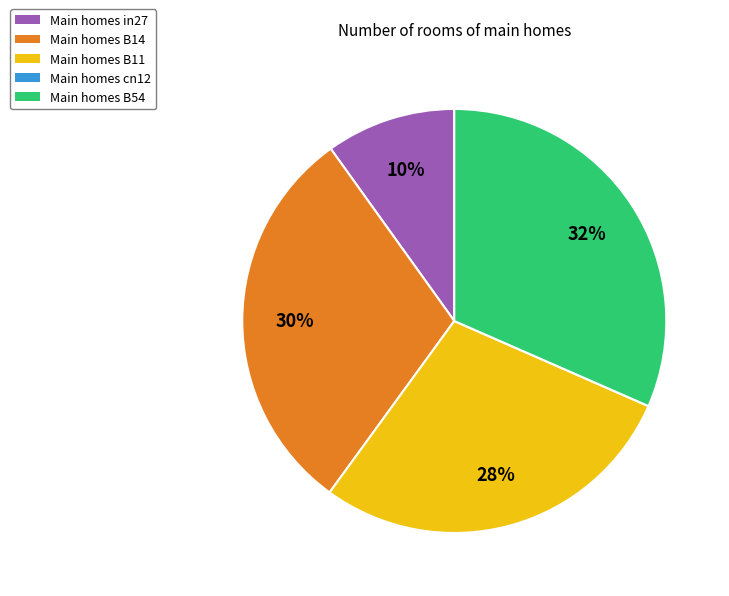

Do Main homes B11 and Main homes B54 together represent more than half of the pie?

Yes